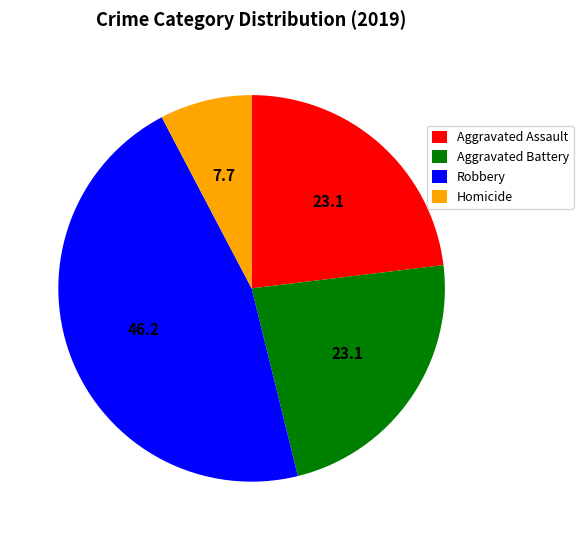

Do Robbery and Aggravated Battery together represent more than half of the pie?

Yes